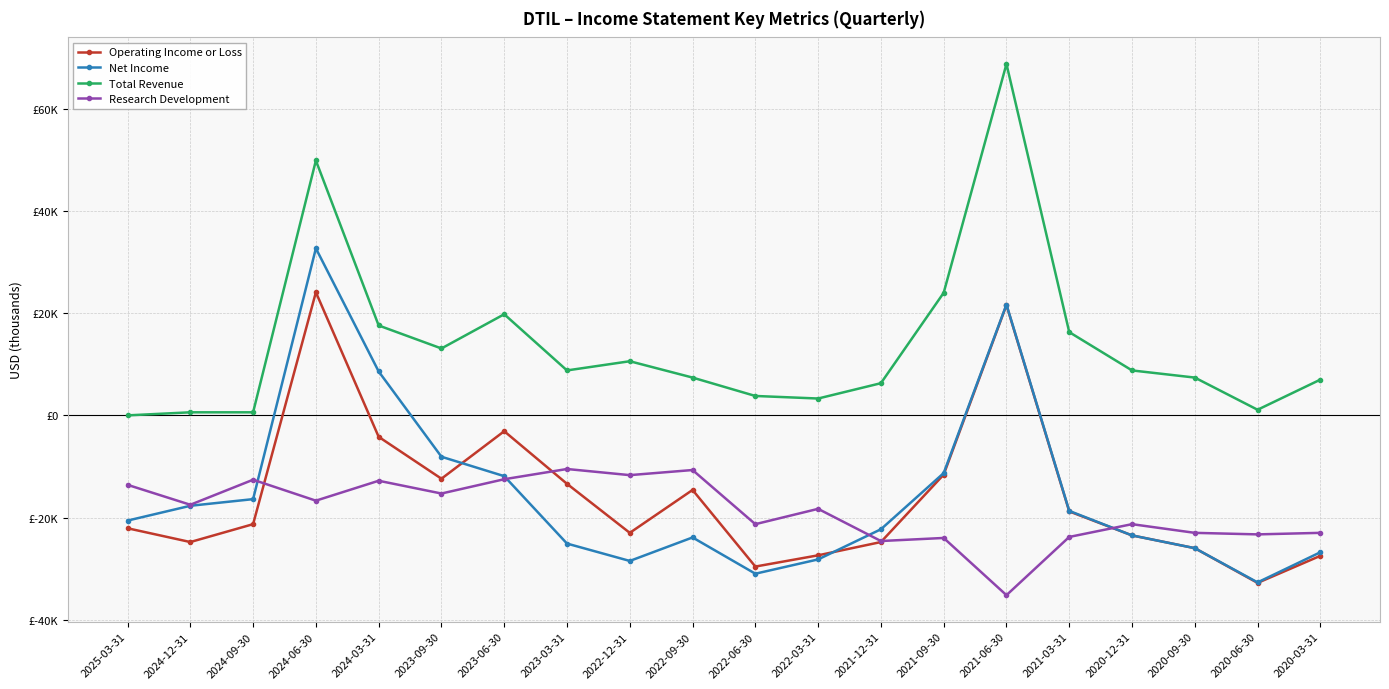

Is the value of Total Revenue at 2021-03-31 greater than the value of Net Income at 2023-03-31?

Yes